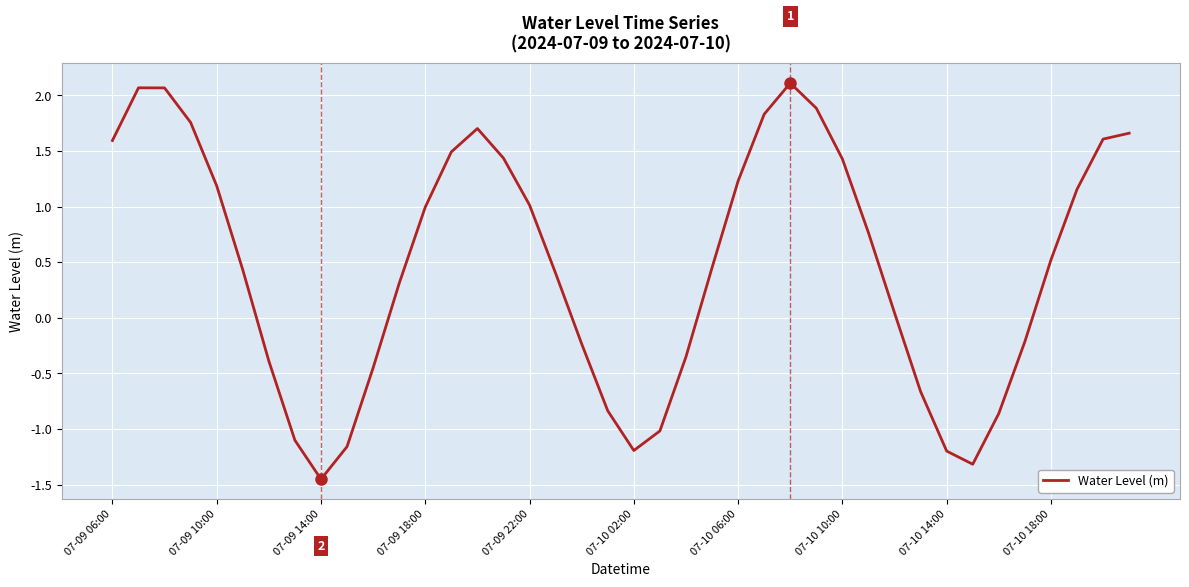

What is the greatest value displayed?

2.1